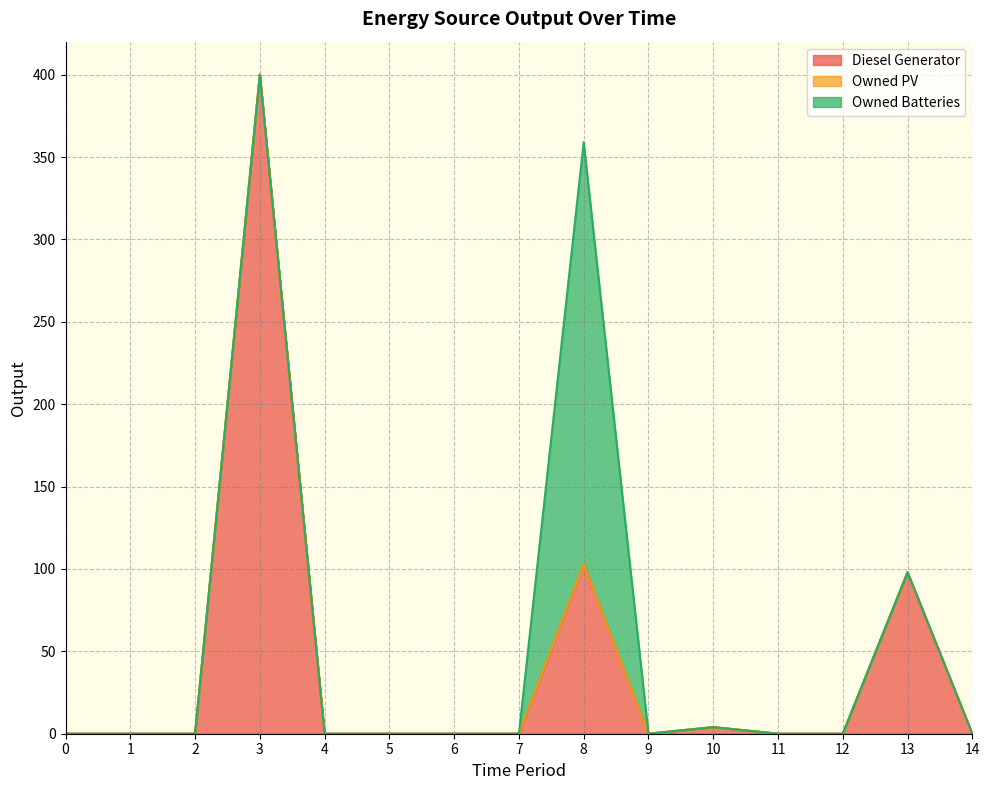

Rank the categories by Owned Batteries value from lowest to highest.

0, 1, 2, 3, 4, 5, 6, 7, 9, 10, 11, 12, 13, 14, 8